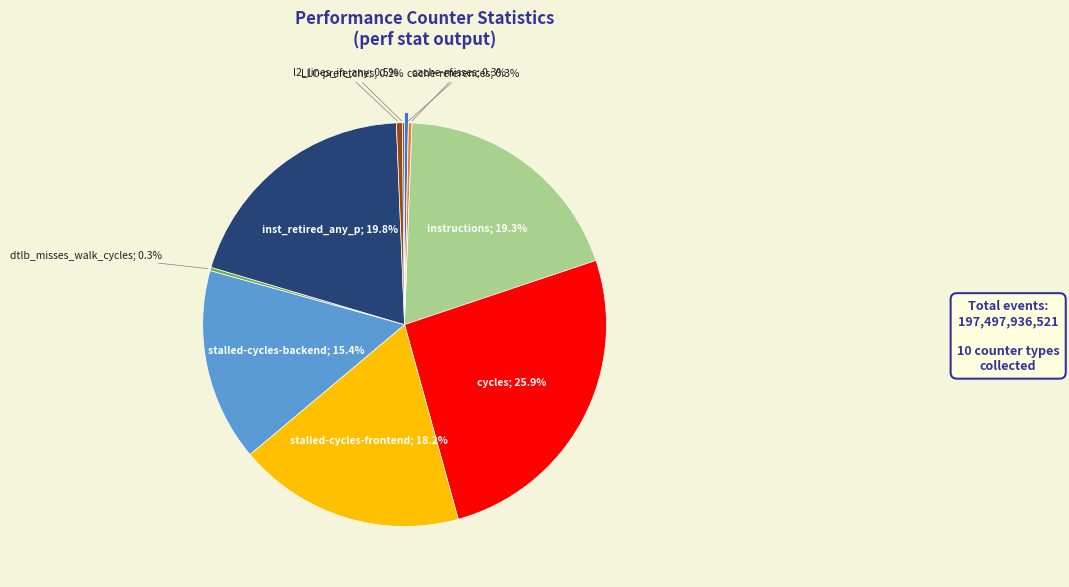

Which has a higher value, cache-misses or cache-references?

cache-references